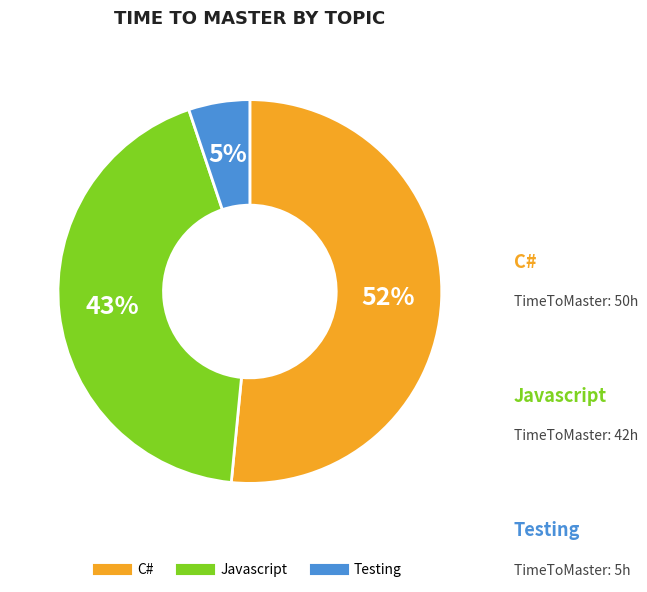

Rank the categories by value from highest to lowest.

C#, Javascript, Testing